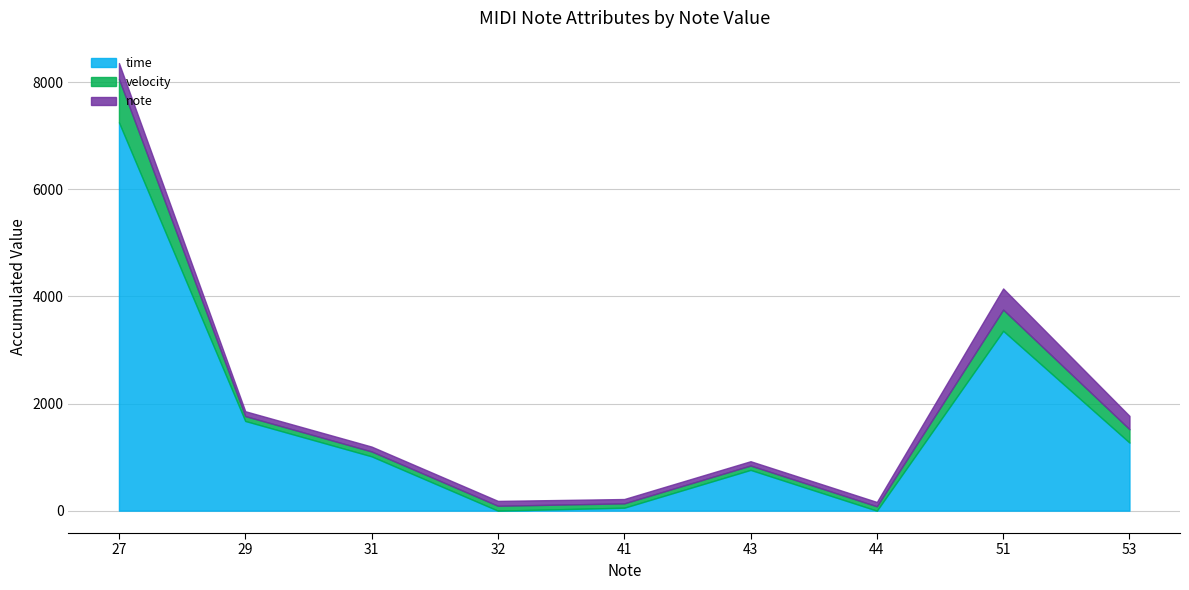

What is the maximum value for velocity?

810